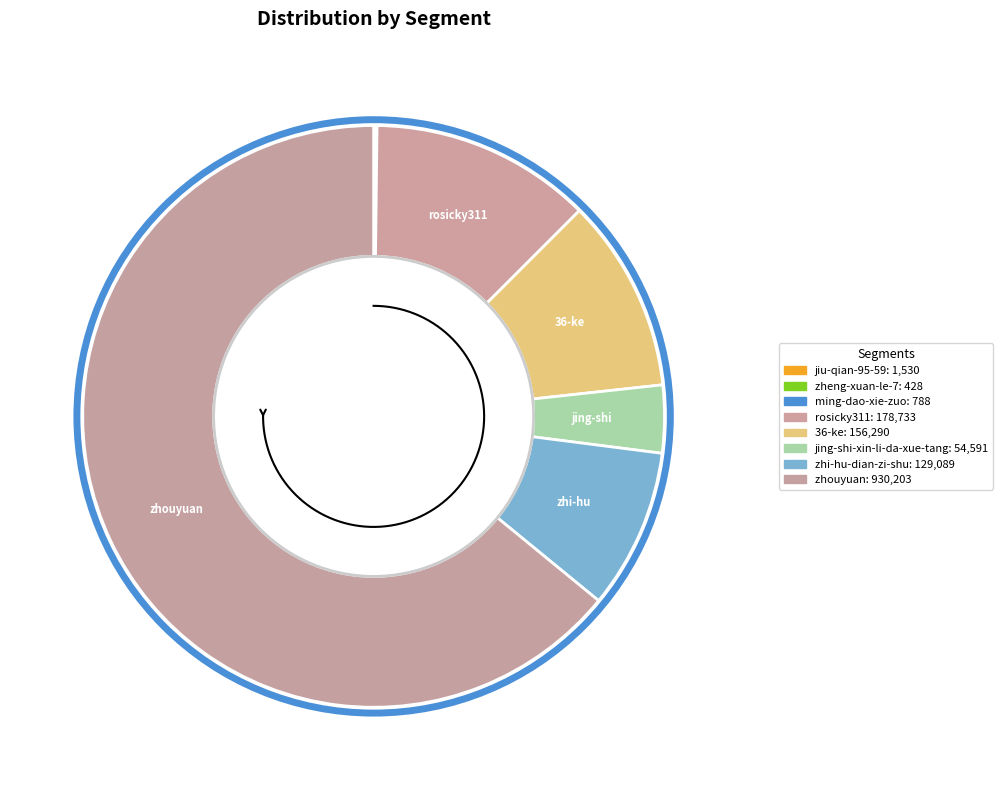

How many segments does this pie chart have?

8